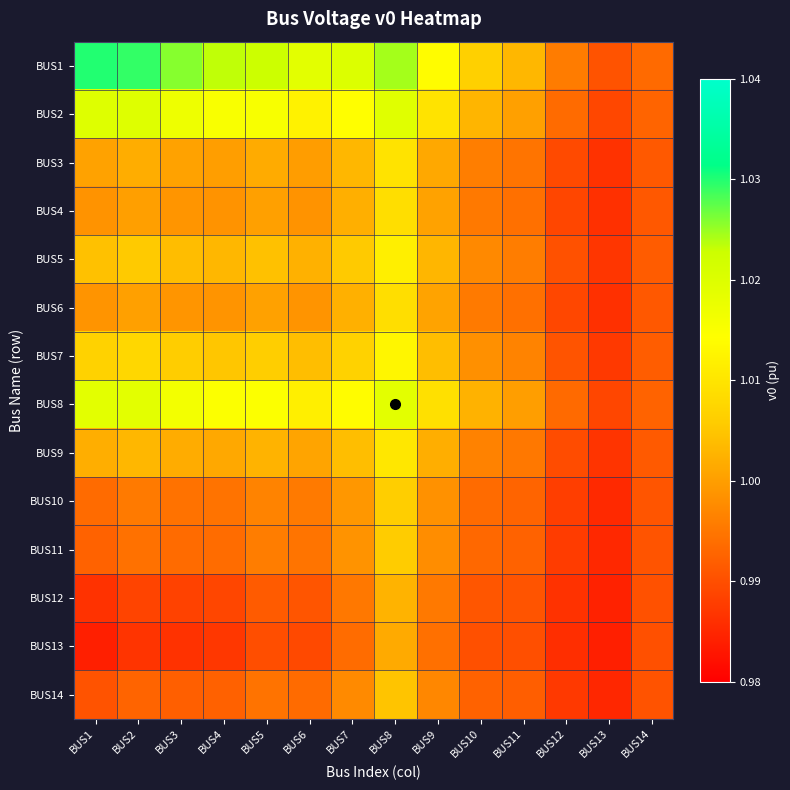

At how many categories does at least one series exceed 1?

11